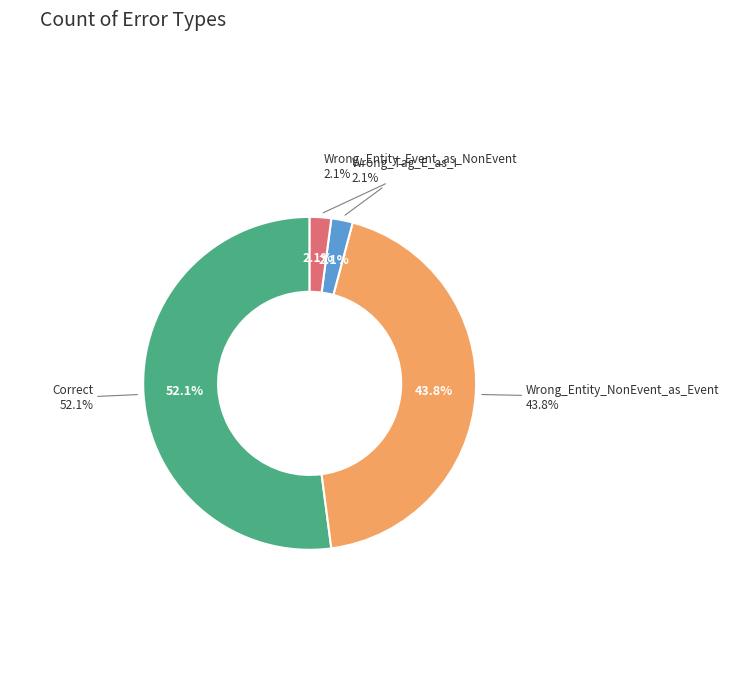

Is the sum of Wrong_Tag_E_as_I and Wrong_Entity_NonEvent_as_Event greater than half?

No